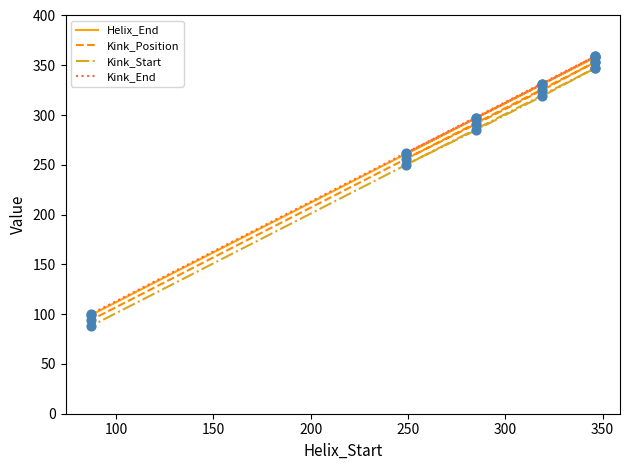

Which series has the largest total across all categories?

Kink_End